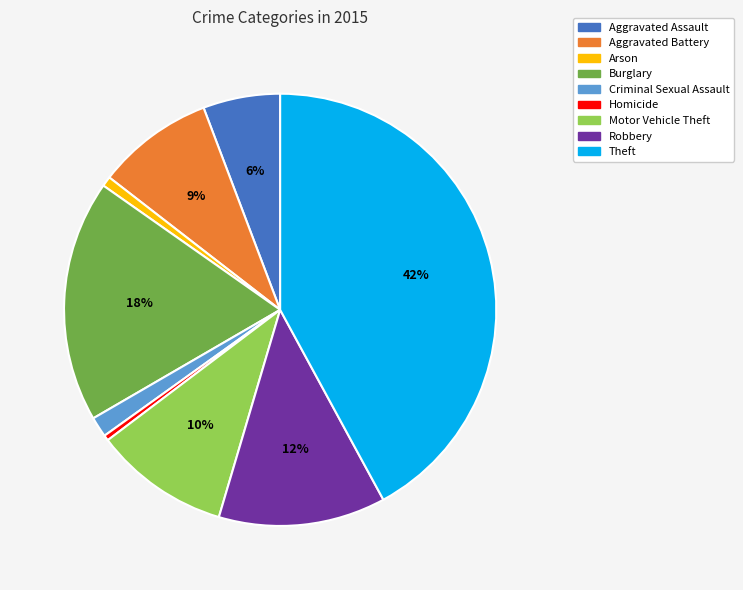

Is Burglary the majority of the pie?

No